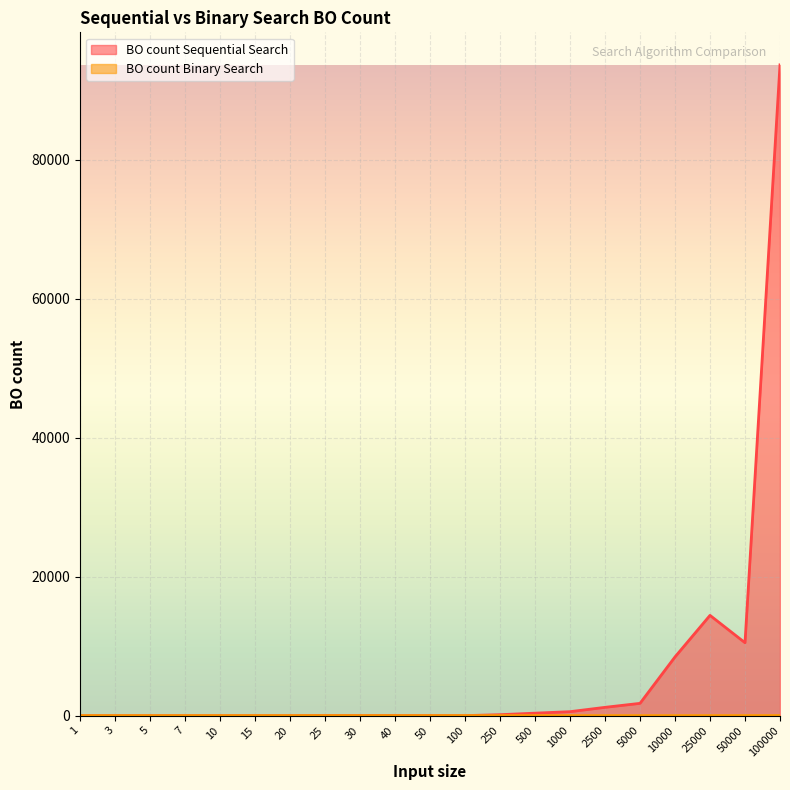

What is the difference between the maximum and minimum values in the BO count Binary Search series?

16